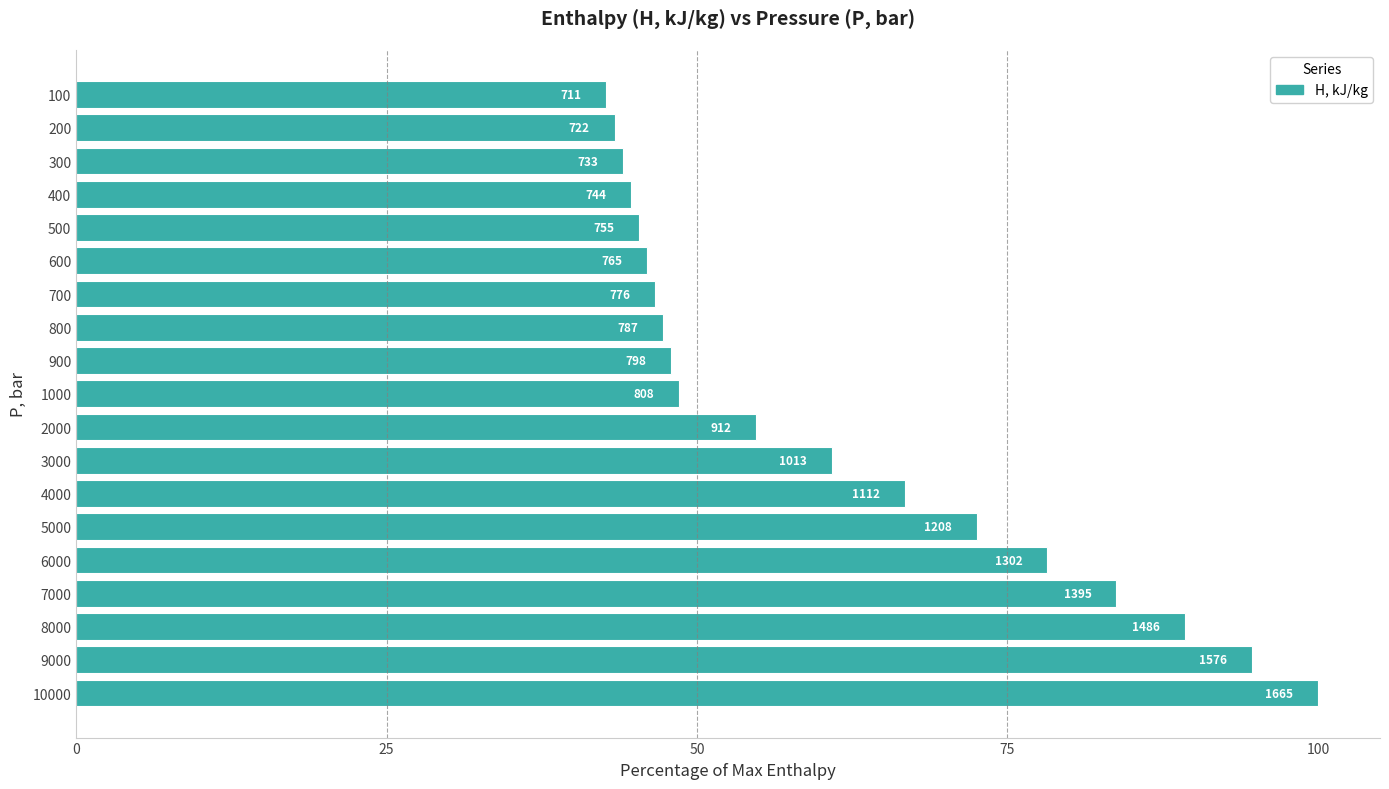

What is the maximum value shown in the chart?

100.0